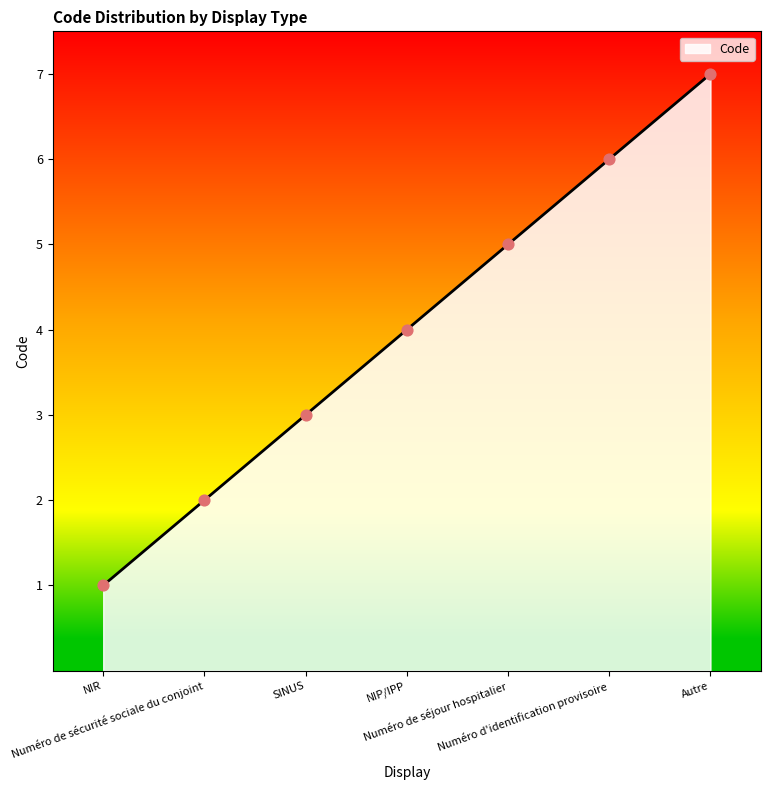

Between Numéro de séjour hospitalier and SINUS, which is larger?

Numéro de séjour hospitalier